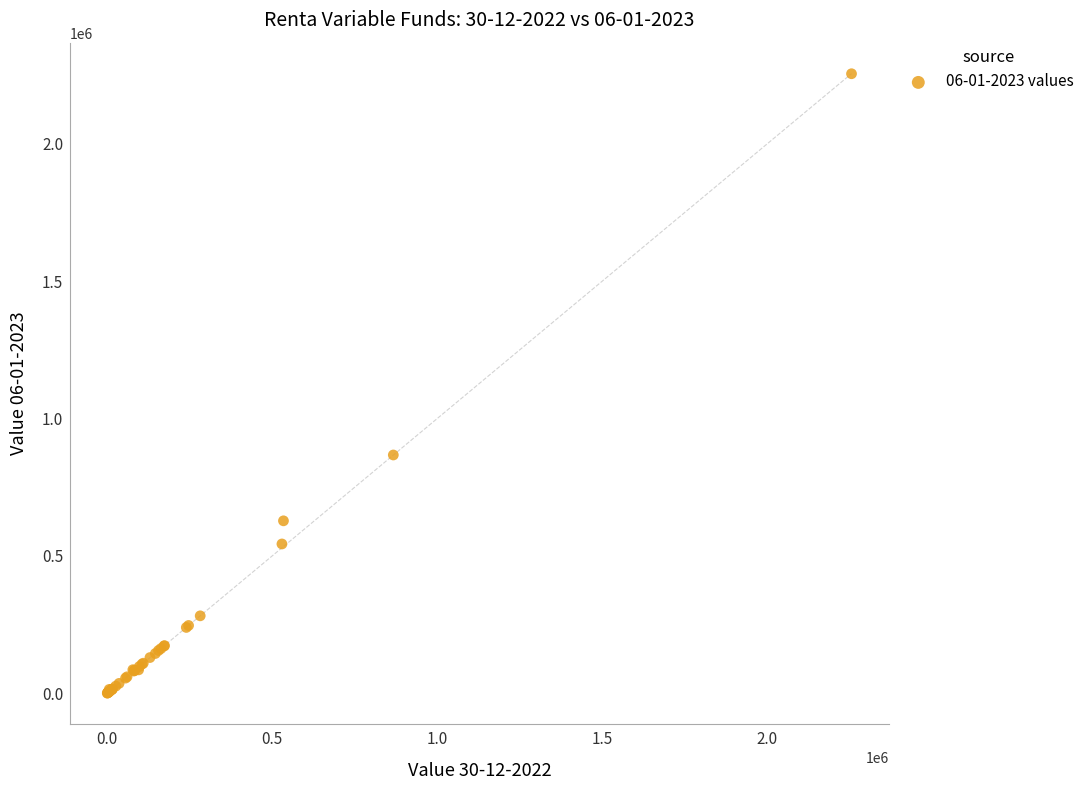

What Y value in the scatter plot is closest to 1127371?

867068.8